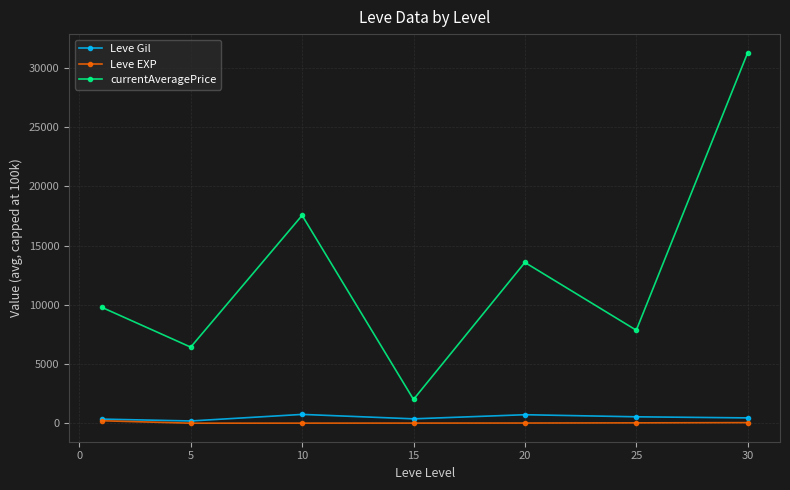

What is the value of the currentAveragePrice point at the 1st from the left?

9798.1